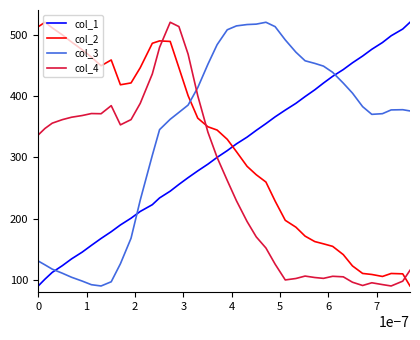

Which series has the largest total across all categories?

col_3